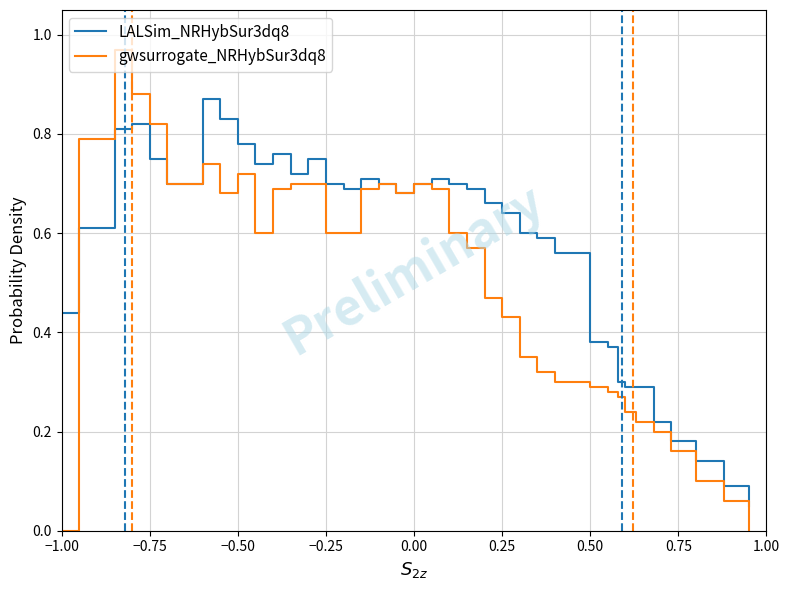

List the series in order of their overall mean, highest first.

LALSim_NRHybSur3dq8, gwsurrogate_NRHybSur3dq8